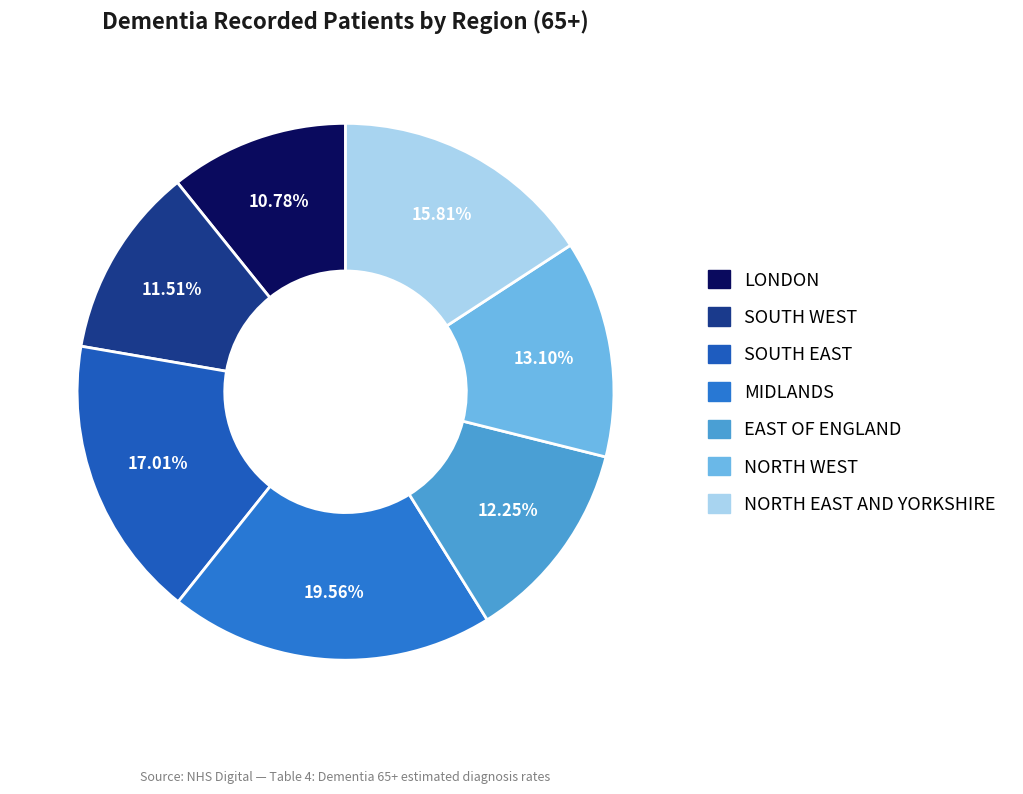

Does MIDLANDS represent more than half of the total?

No